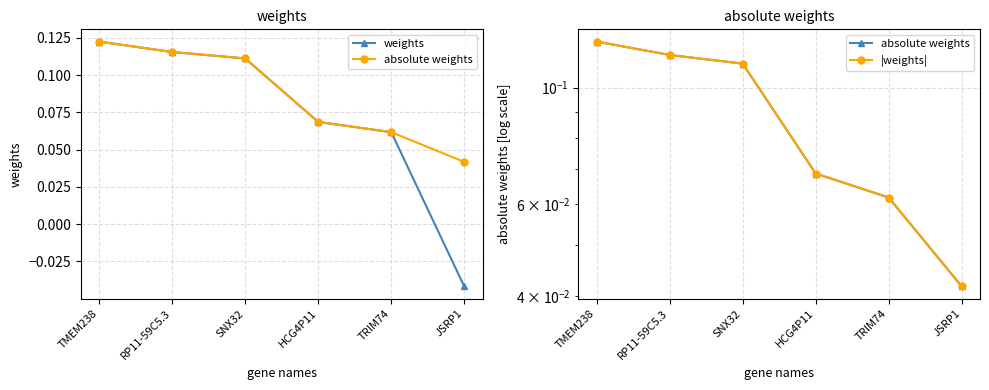

Which has a higher value, HCG4P11 or TMEM238?

TMEM238